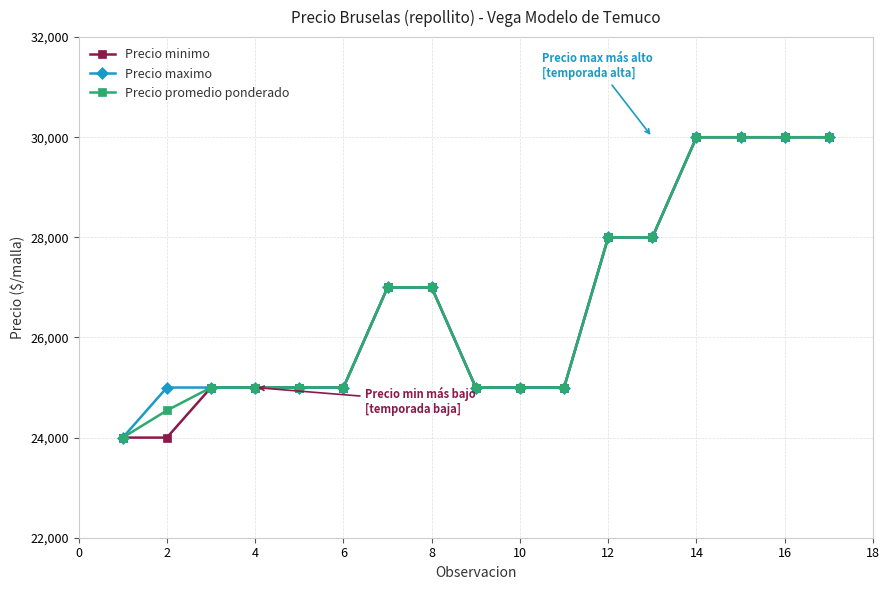

What is the value of the Precio promedio ponderado point at the 1st from the left?

24000